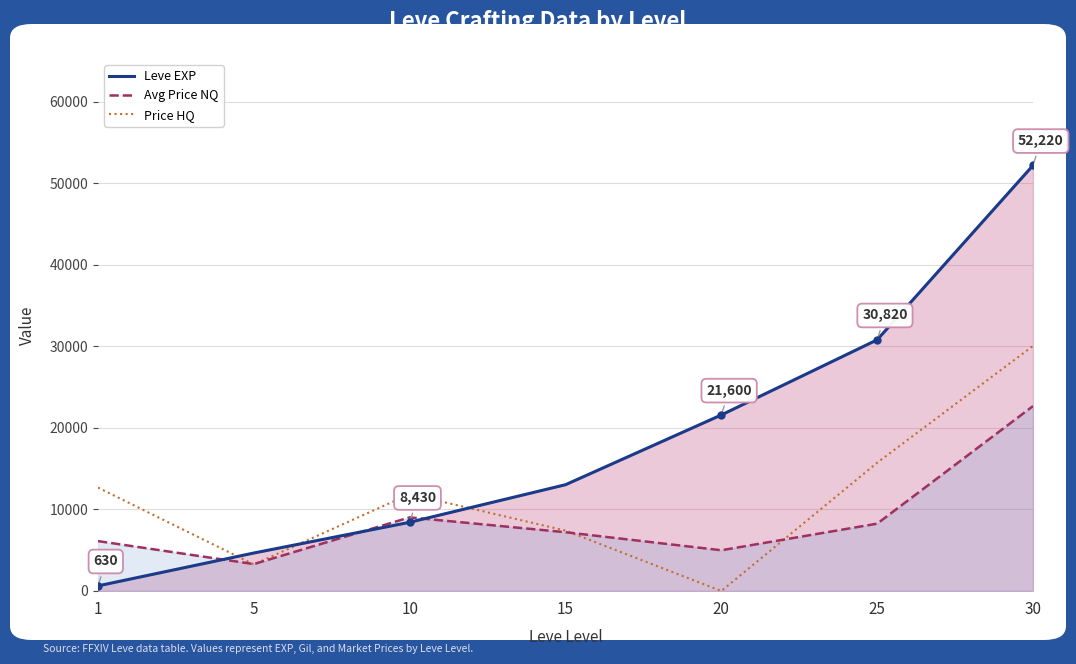

Rank the categories by Leve EXP value from lowest to highest.

1, 5, 10, 15, 20, 25, 30